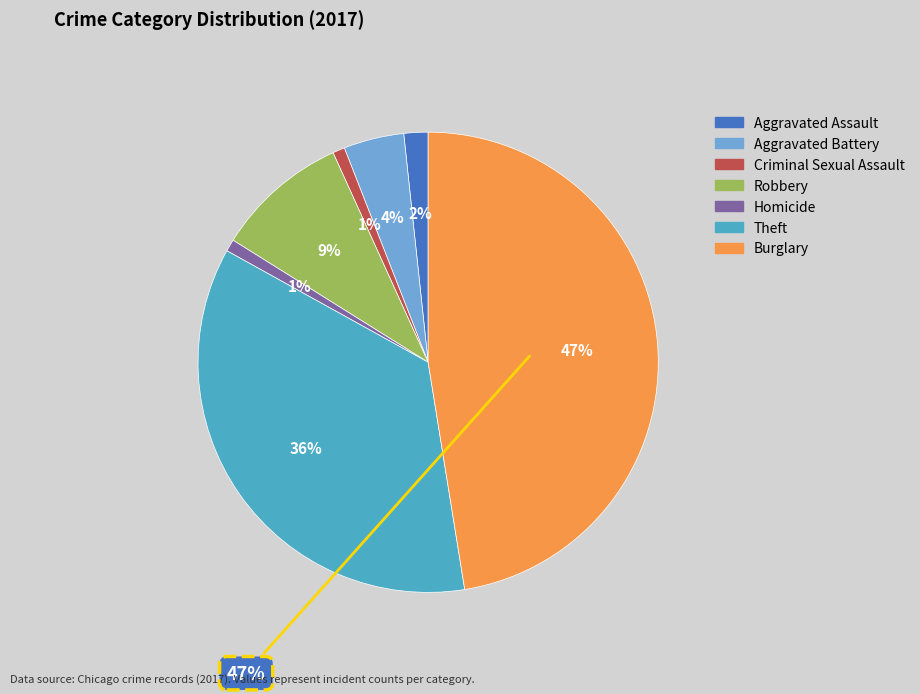

Which category has the biggest portion of the pie?

Burglary